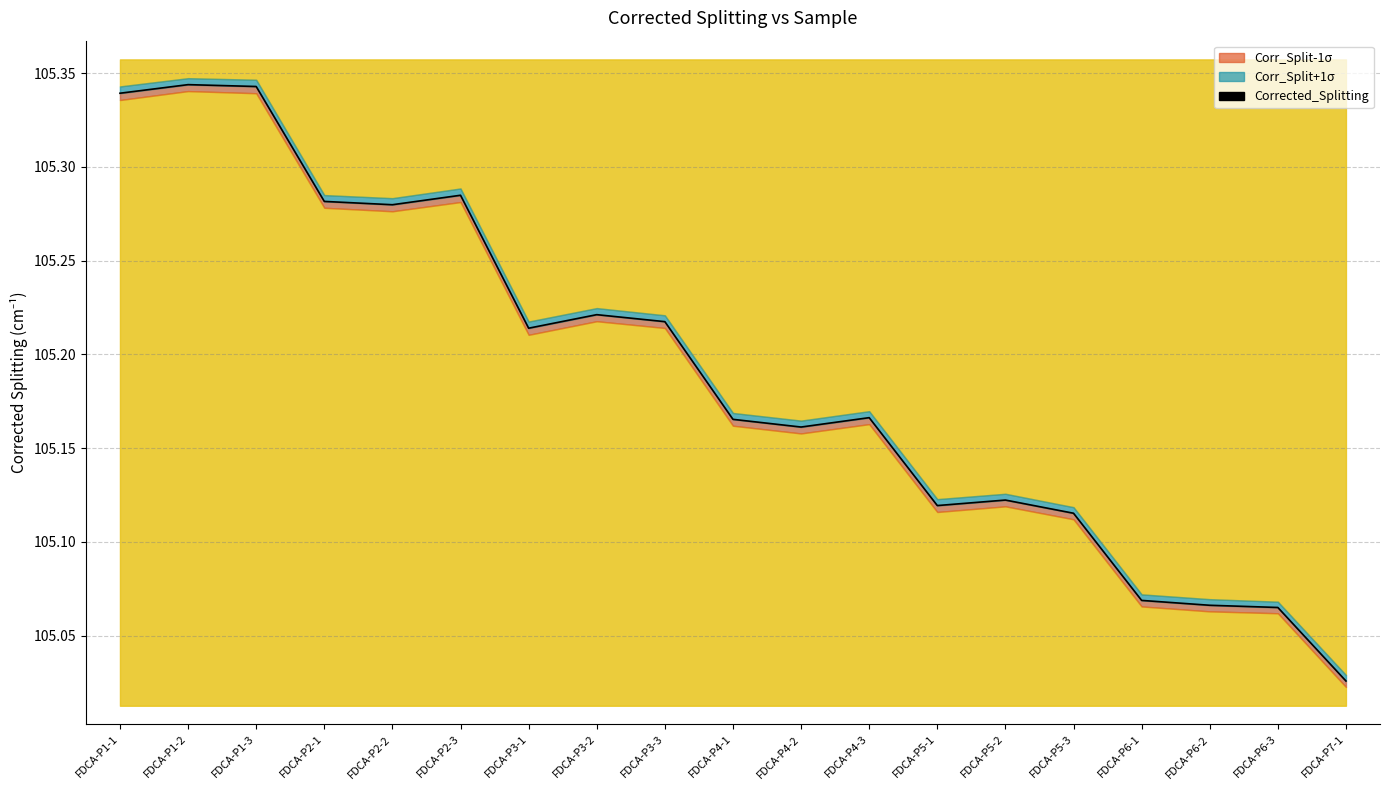

Reading left to right, list all the values displayed in this chart.

FDCA-P1-1=105.3	FDCA-P1-2=105.3	FDCA-P1-3=105.3	FDCA-P2-1=105.3	FDCA-P2-2=105.3	FDCA-P2-3=105.3	FDCA-P3-1=105.2	FDCA-P3-2=105.2	FDCA-P3-3=105.2	FDCA-P4-1=105.2	FDCA-P4-2=105.2	FDCA-P4-3=105.2	FDCA-P5-1=105.1	FDCA-P5-2=105.1	FDCA-P5-3=105.1	FDCA-P6-1=105.1	FDCA-P6-2=105.1	FDCA-P6-3=105.1	FDCA-P7-1=105.0